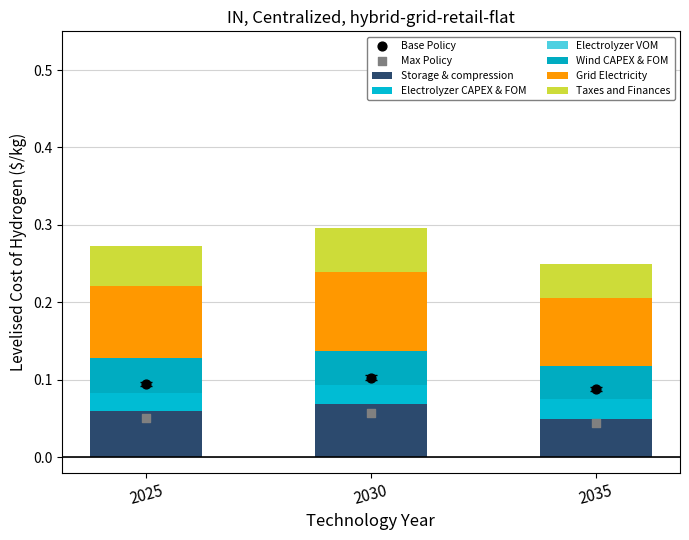

Which series contains the lowest Y value?

Electrolyzer VOM